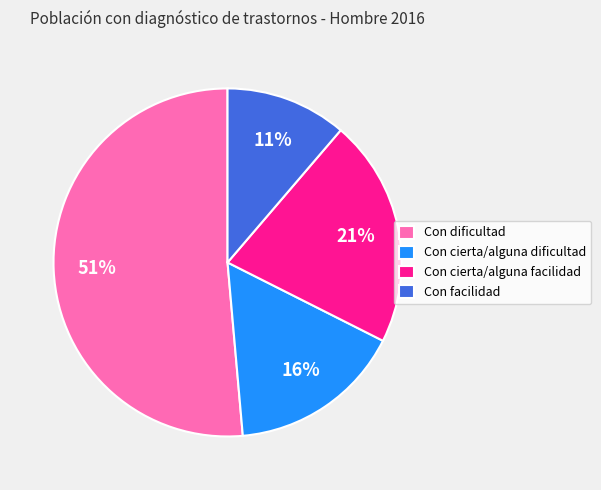

Combined, do Con dificultad and Con cierta/alguna facilidad account for over 50%?

Yes